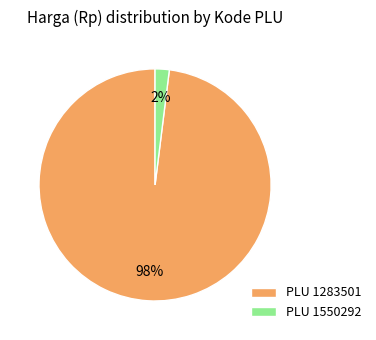

The PLU 1550292 slice represents 2% of the pie. True or false?

True